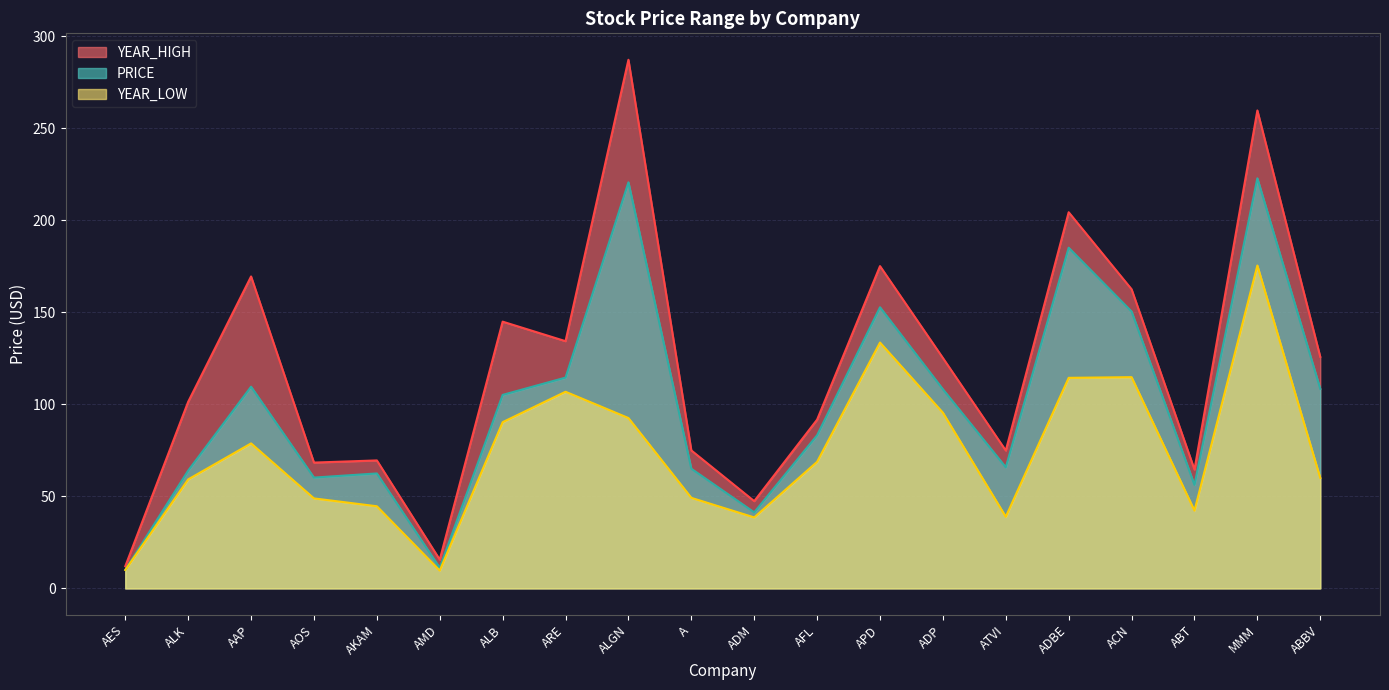

Which series has the largest total across all categories?

YEAR_HIGH